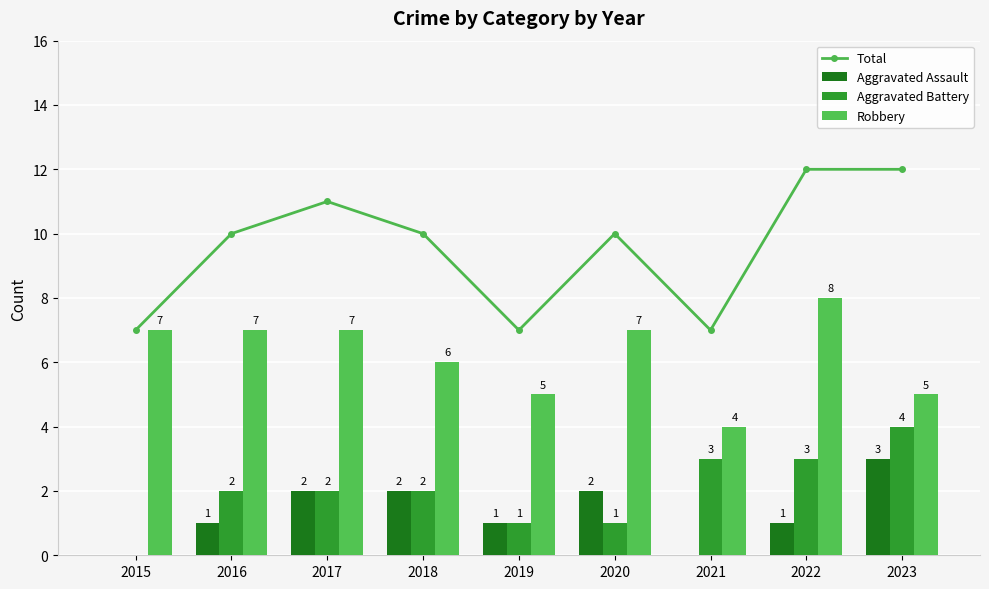

How many groups of bars are there?

9